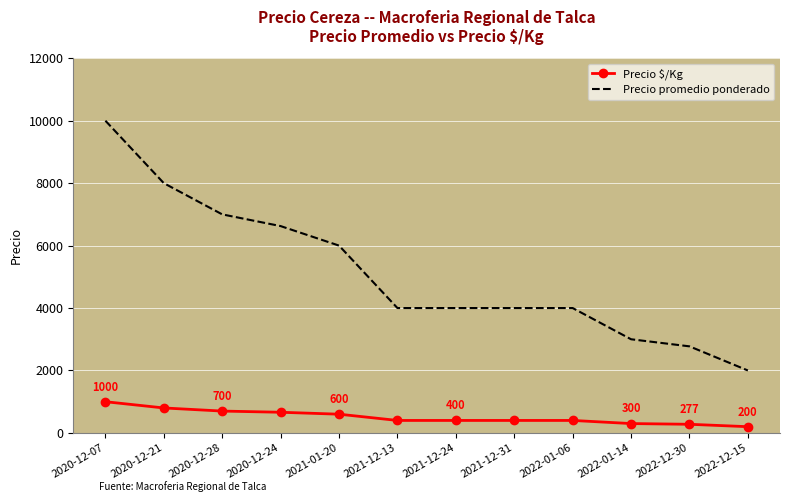

What is the difference between the maximum and minimum values in the Precio $/Kg series?

800